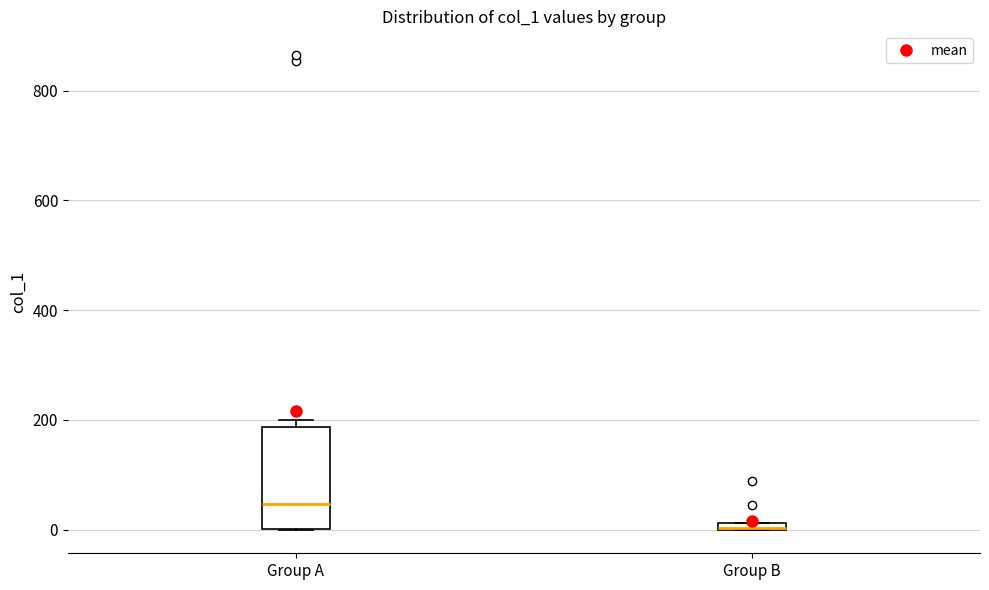

Where is the lower edge of the box for Group B on the y-axis? The values are not printed on the chart, so give them approximately, as read against the axis.

0